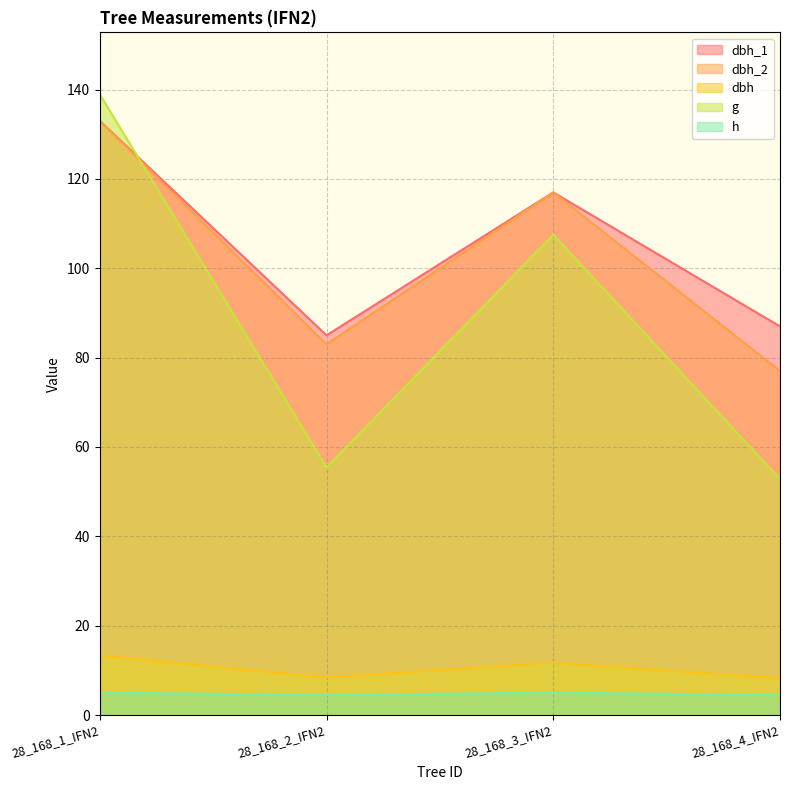

How many data points does each series have?

4